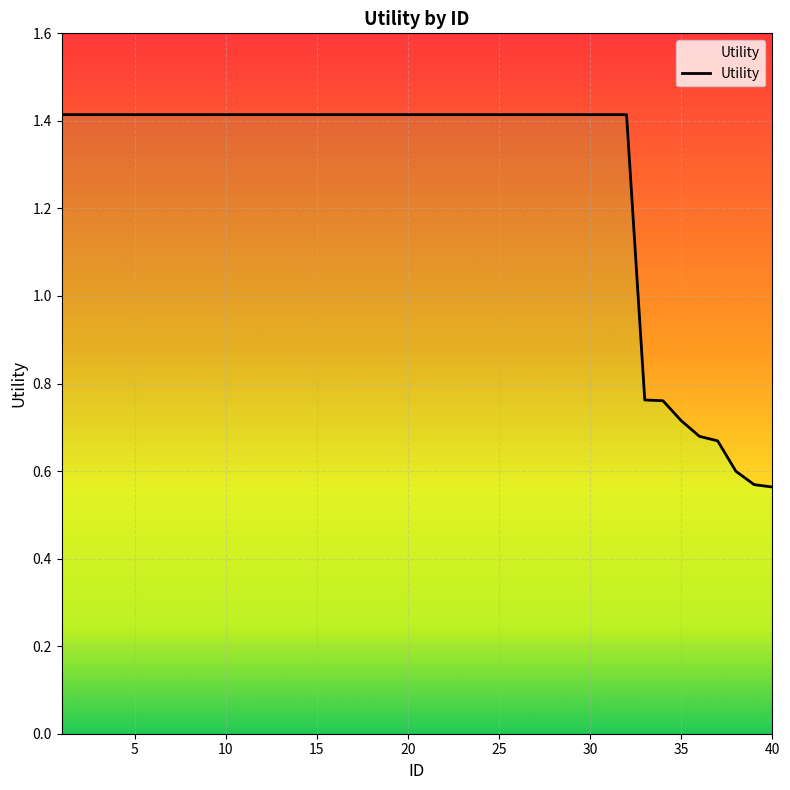

List the labels in order of value, smallest first.

40, 39, 38, 37, 36, 35, 34, 33, 1, 2, 3, 4, 5, 6, 7, 8, 9, 10, 11, 12, 13, 14, 15, 16, 17, 18, 19, 20, 21, 22, 23, 24, 25, 26, 27, 28, 29, 30, 31, 32